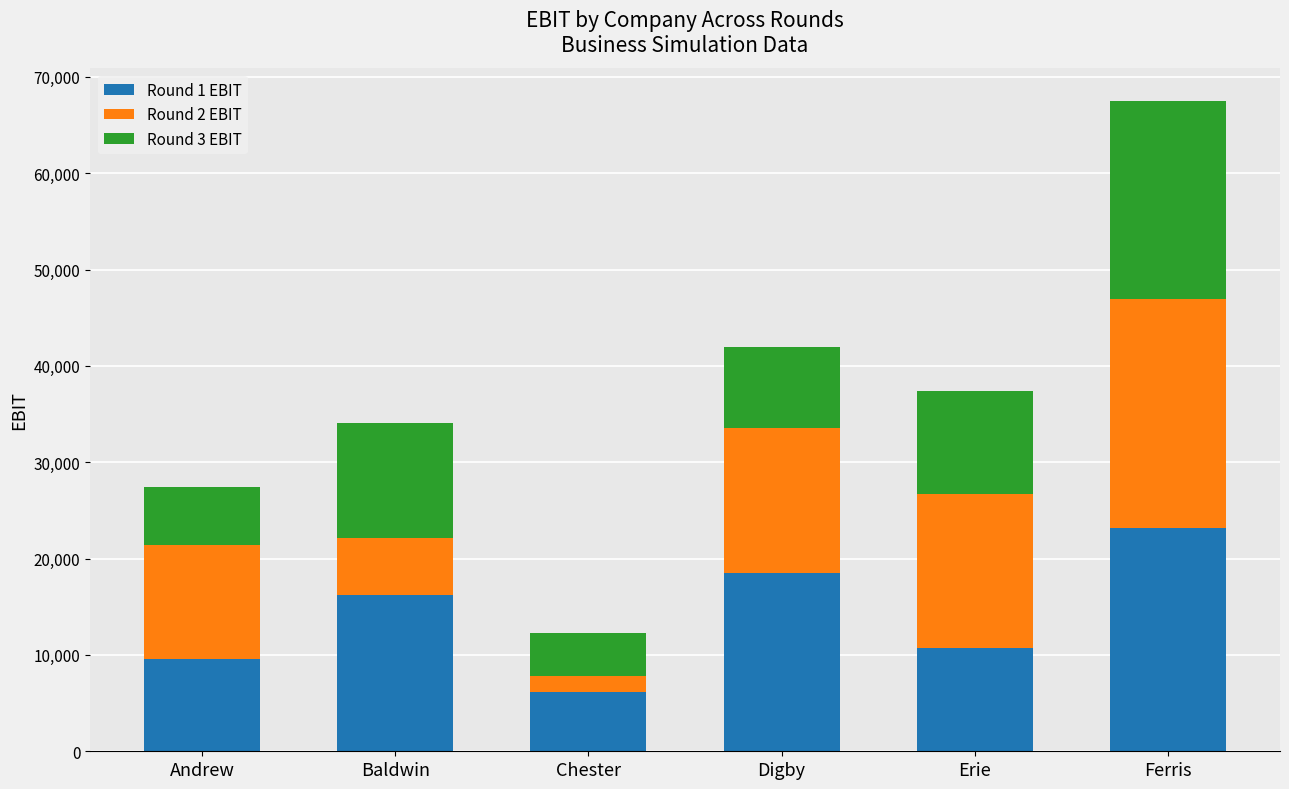

Reading left to right, transcribe all the data shown in this chart.

Round 1 EBIT: 9575	16251	6186	18527	10741	23161
Round 2 EBIT: 11877	5877	6116	15000	15918	23833
Round 3 EBIT: 6011	11953	-4507	8466	10775	20548